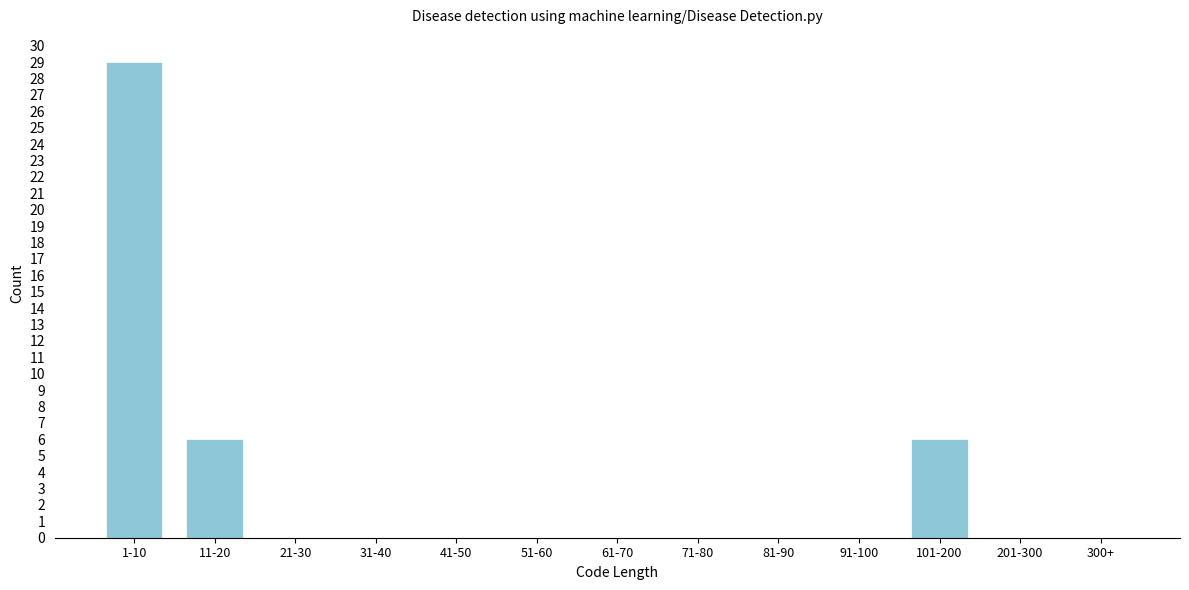

Reading left to right, what are all the values shown in this chart?

1-10=29	11-20=6	21-30=0	31-40=0	41-50=0	51-60=0	61-70=0	71-80=0	81-90=0	91-100=0	101-200=6	201-300=0	300+=0